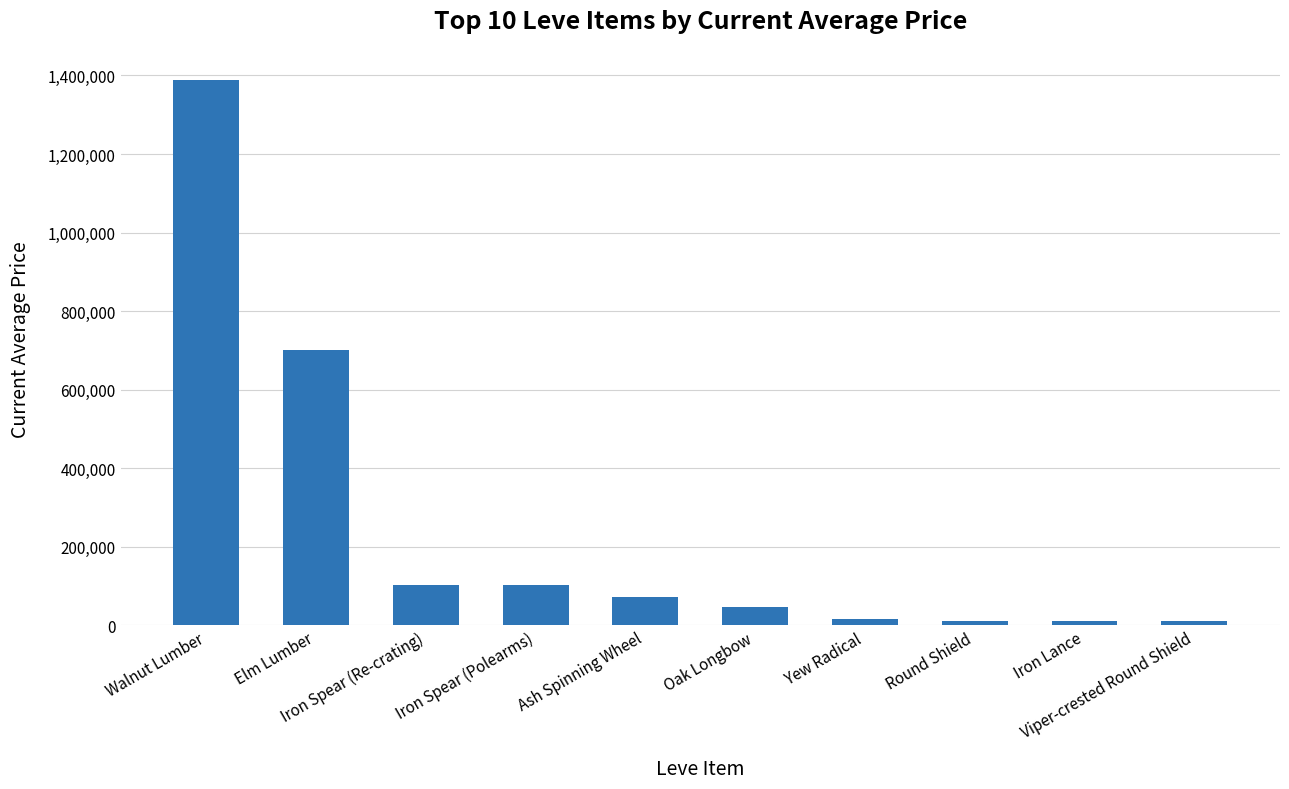

What is the difference between the maximum and minimum values?

1377897.0